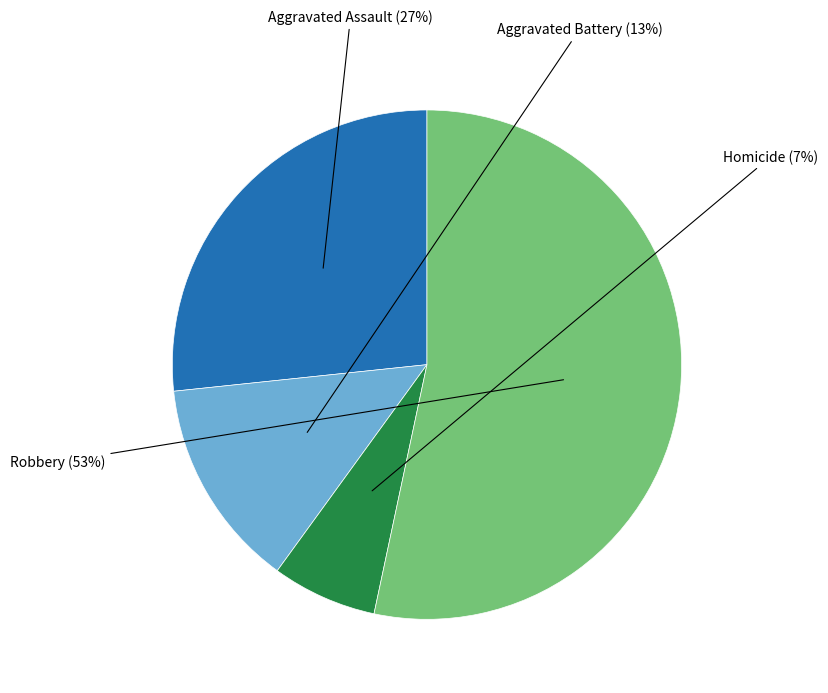

Count the number of slices in the pie.

4